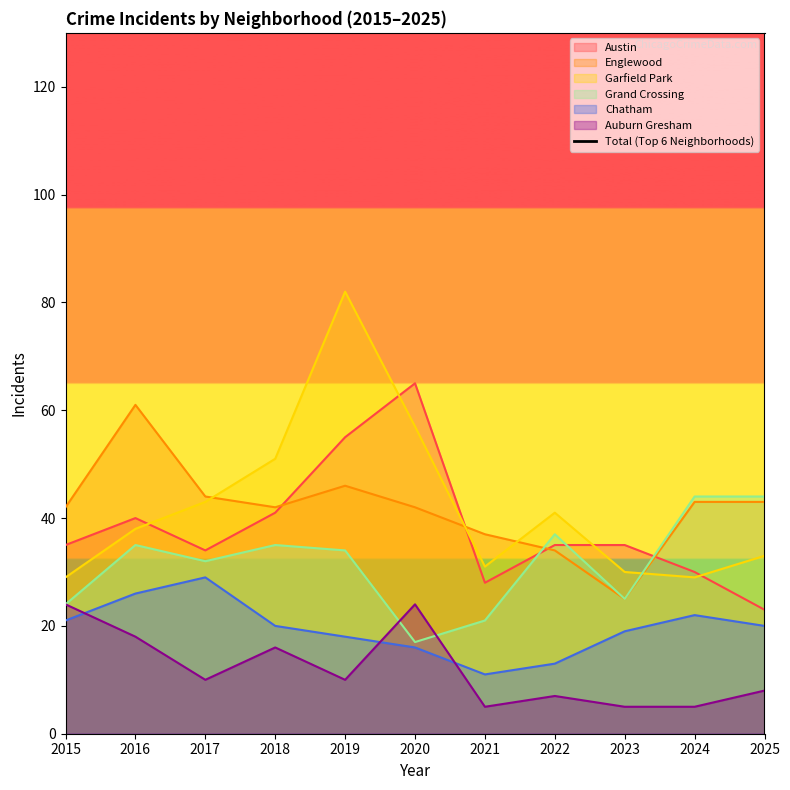

Count the number of categories in the chart.

11